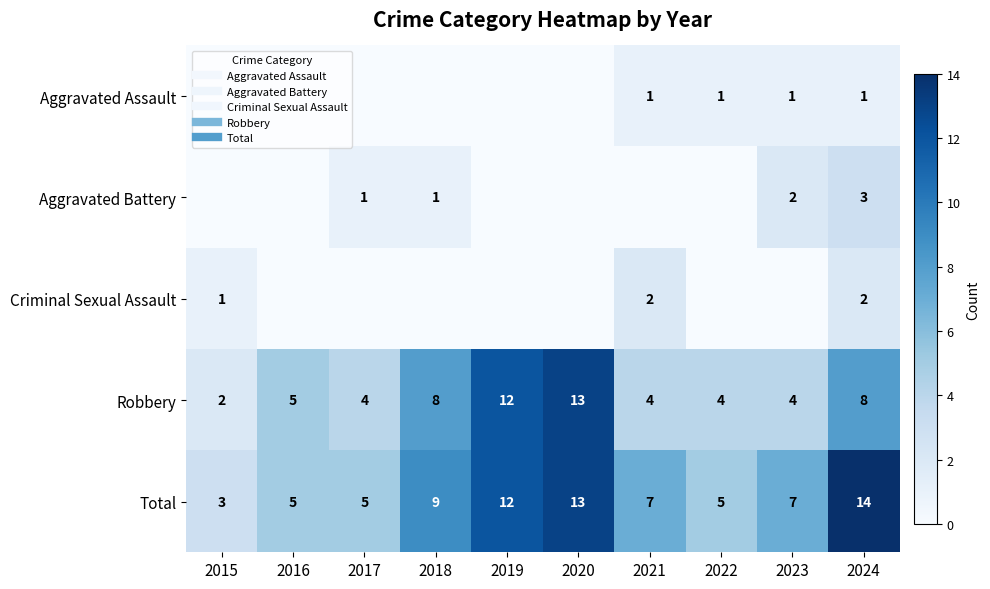

What is the difference between the maximum and second lowest values in the Criminal Sexual Assault series?

2